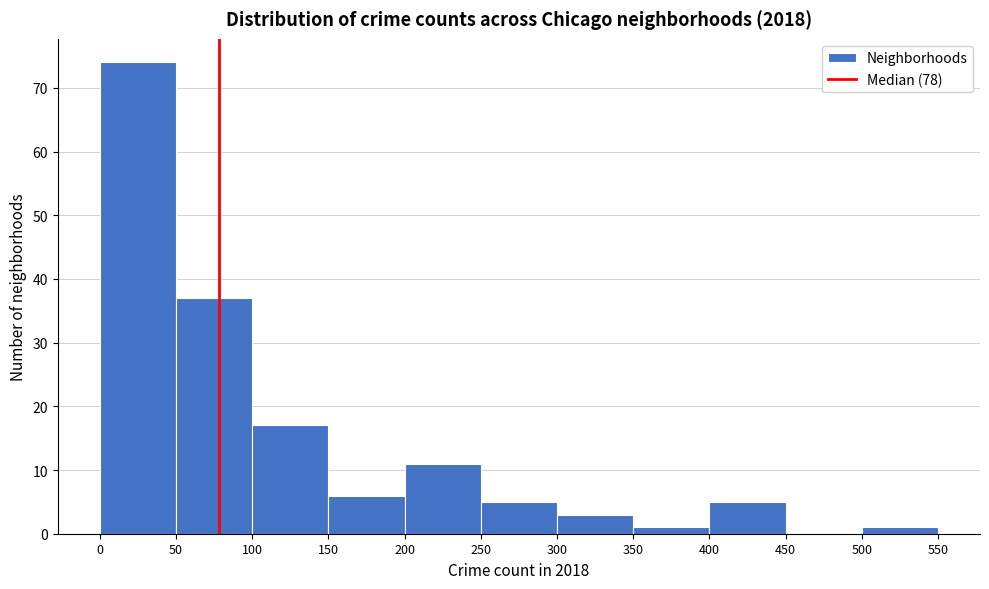

Reading left to right, list every bar in this chart as the range it spans on the x-axis followed by its height. The values are not printed on the chart, so give them approximately, as read against the axis.

0 to 50: 74
50 to 100: 37
100 to 150: 17
150 to 200: 6
200 to 250: 11
250 to 300: 5
300 to 350: 3
350 to 400: 1
400 to 450: 5
450 to 500: 0
500 to 550: 1